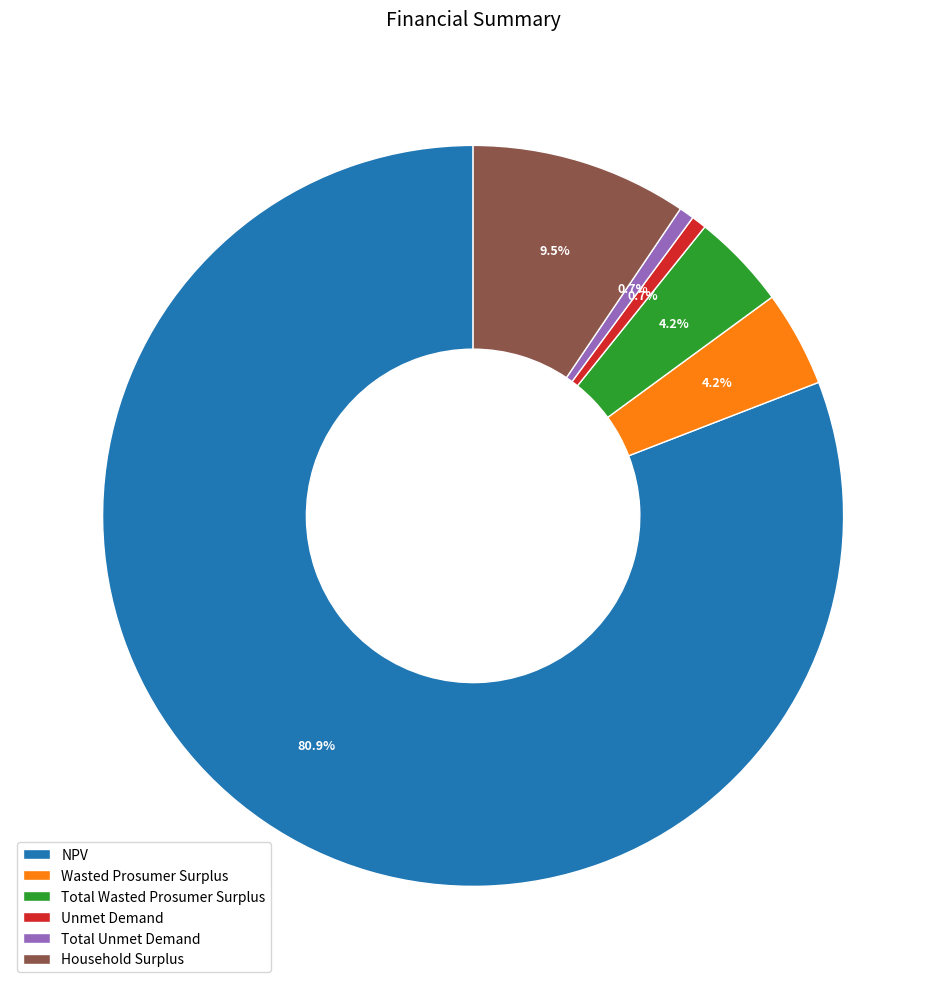

Which category has the biggest portion of the pie?

NPV